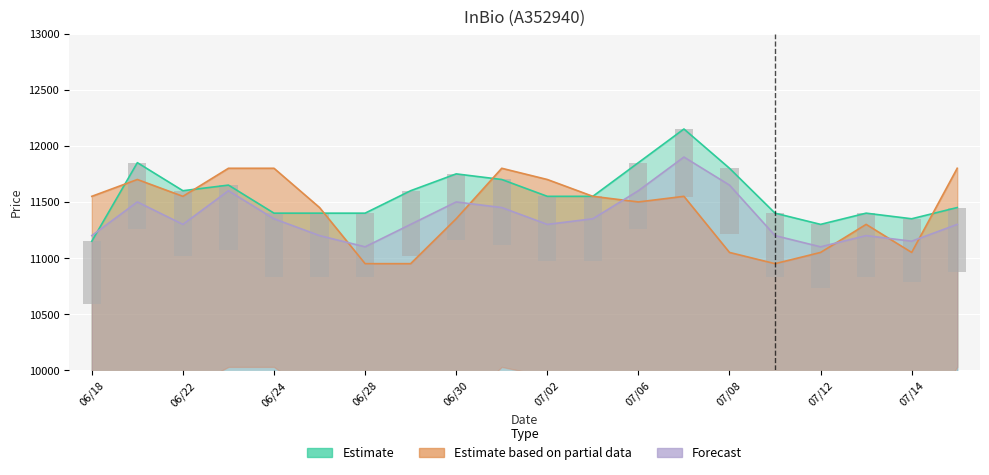

What is the sum of the Estimate based on partial data values at 20210709 and 20210629?

21900